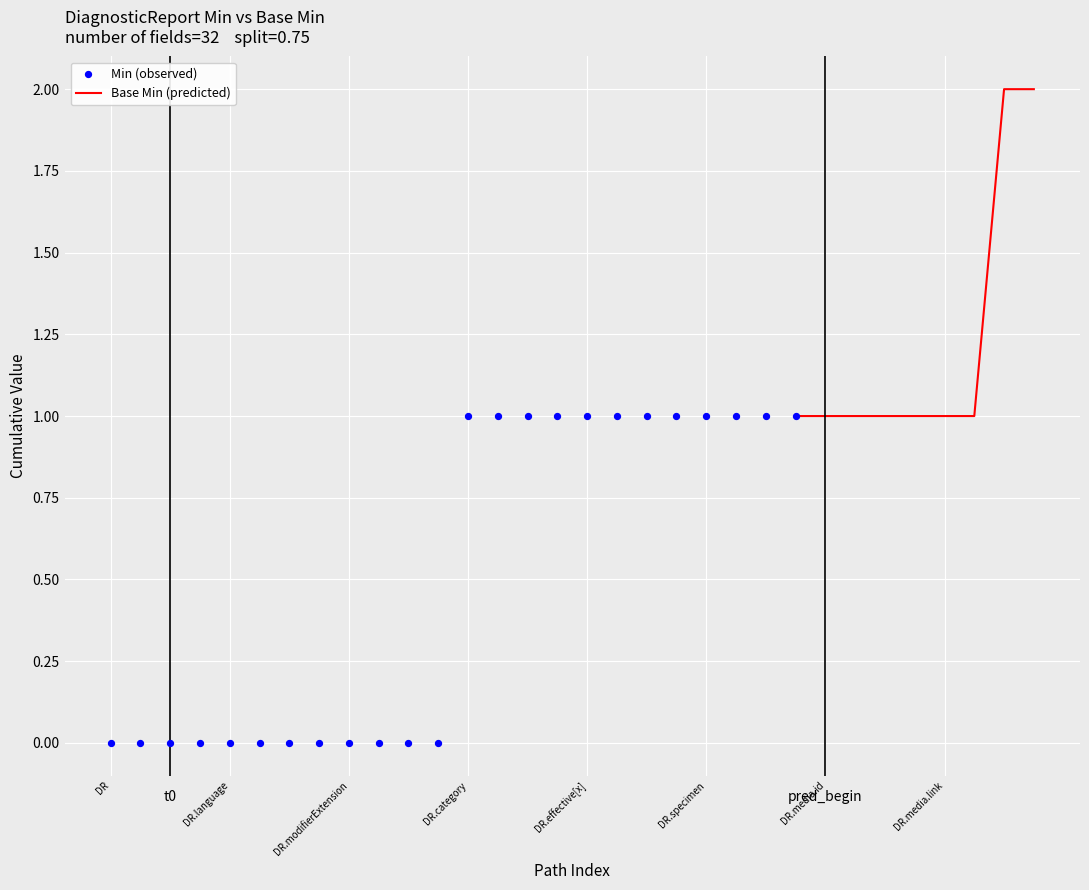

Is the value of Base Min at DiagnosticReport.issued greater than the value of Min at DiagnosticReport?

No